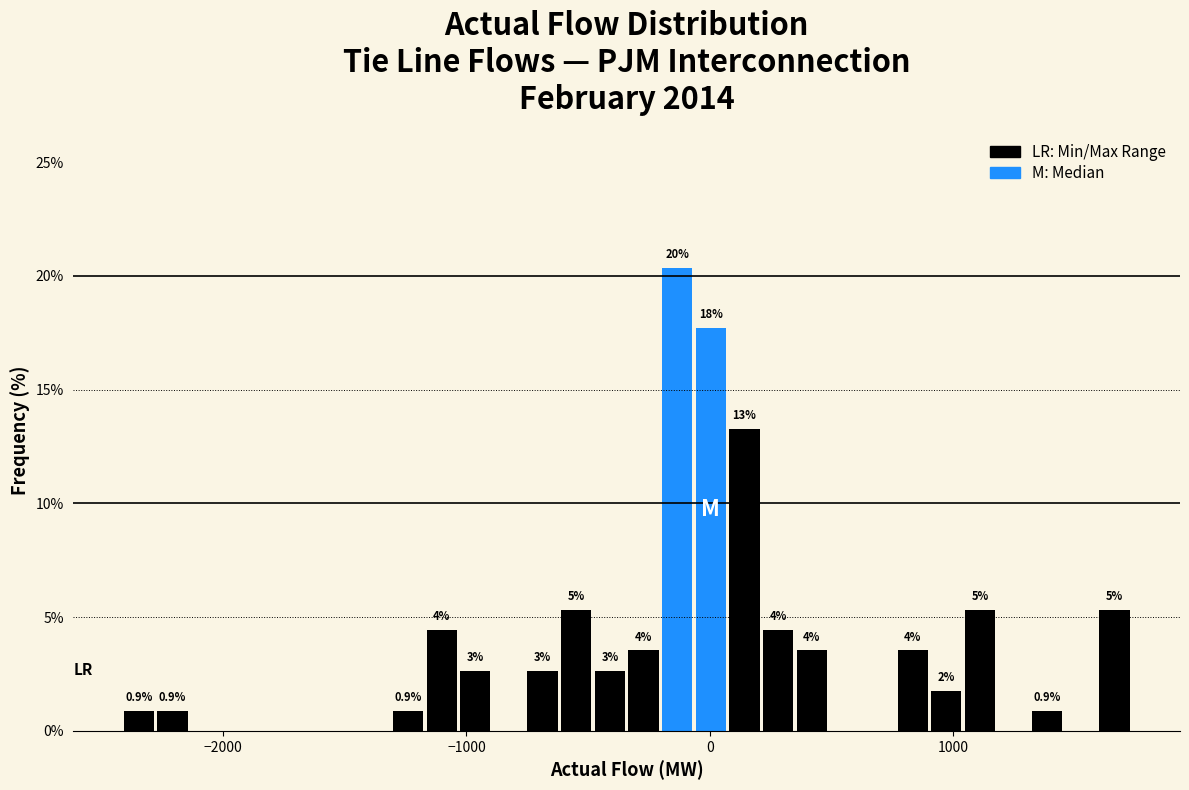

Around what value on the x-axis is the tallest bar? Give the approximate position of its centre, as read against the axis.

-100